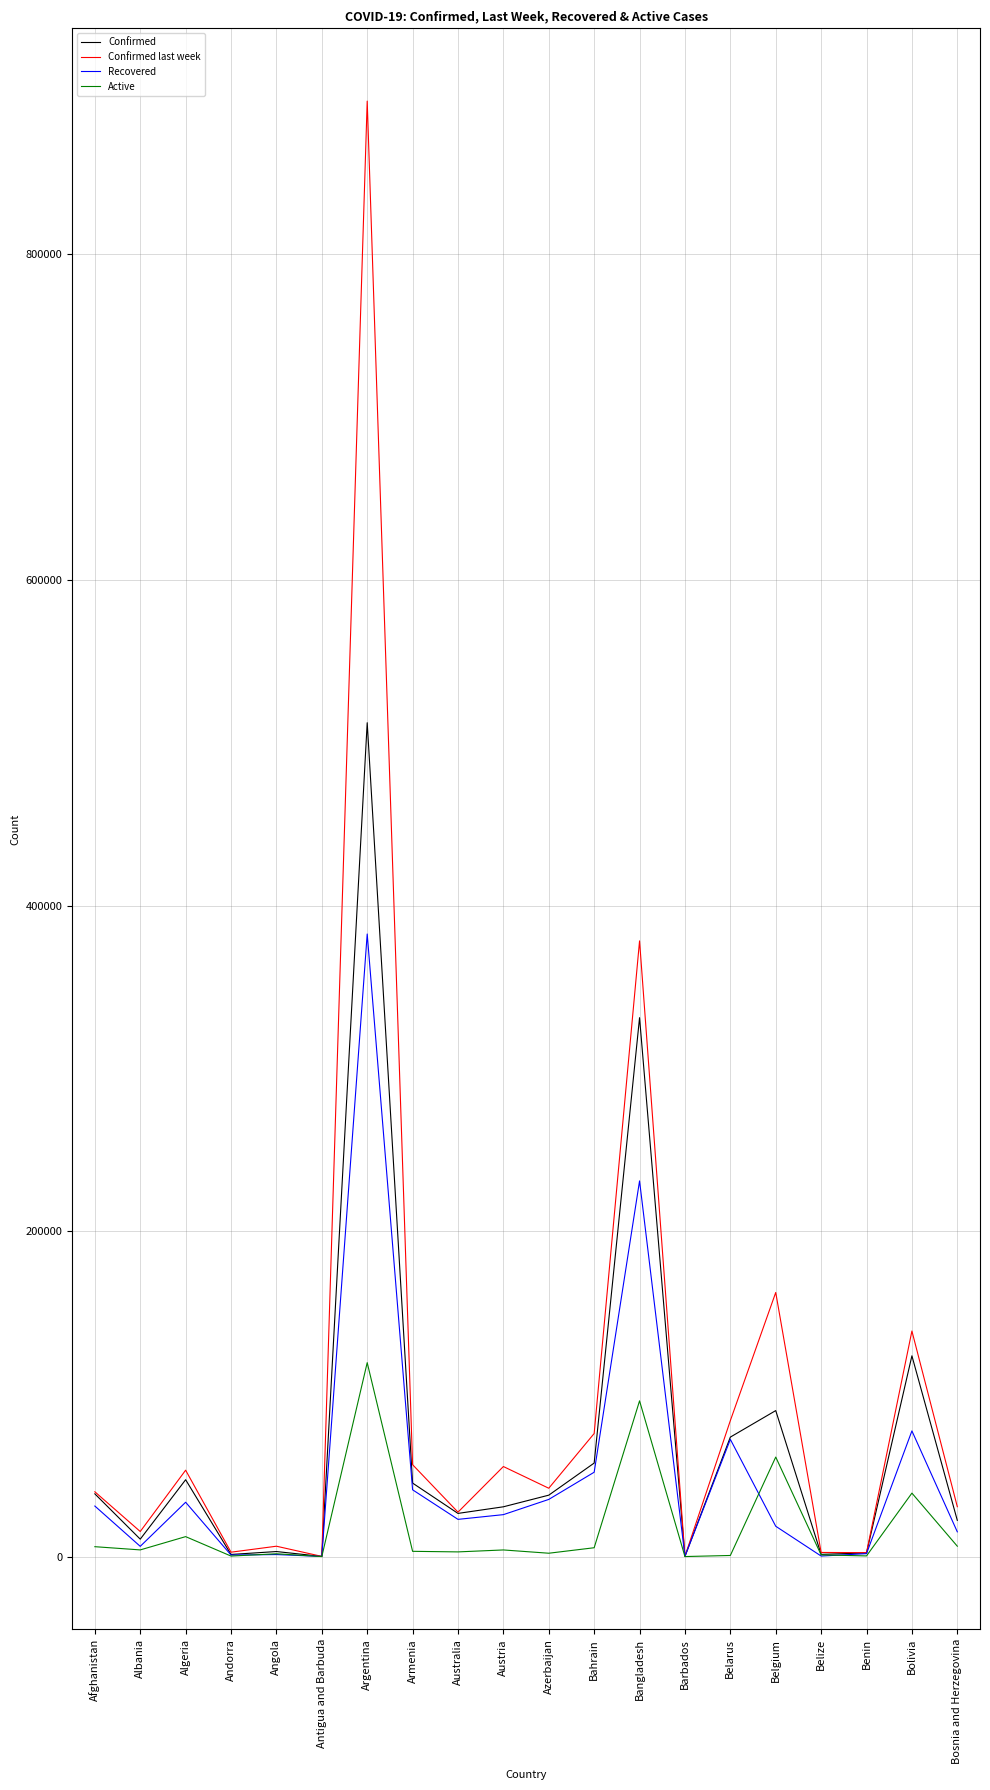

Between Argentina and Belize, which series saw the biggest shift?

Confirmed last week